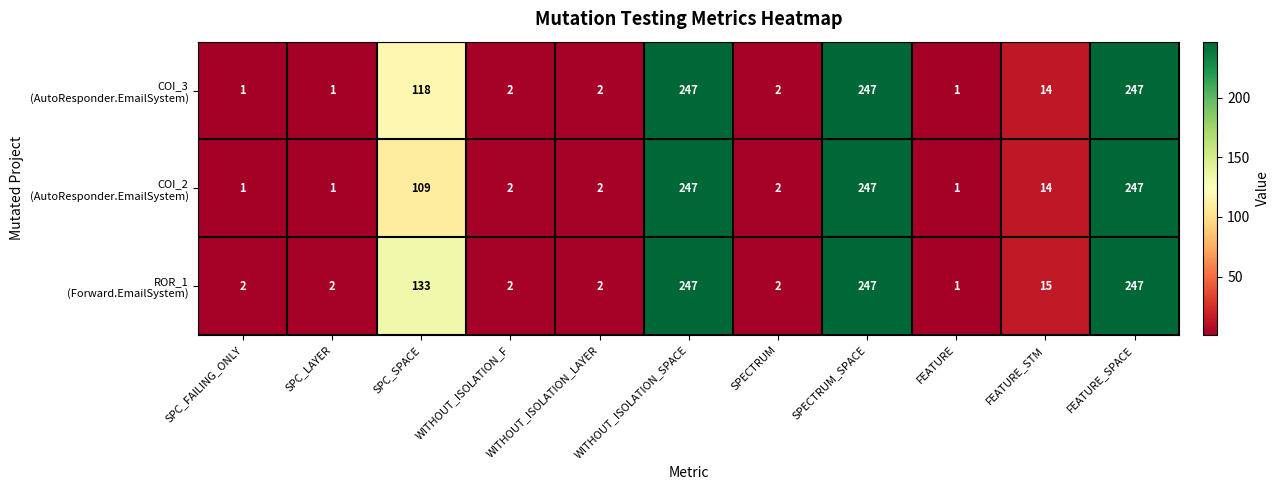

What is the greatest value displayed?

247